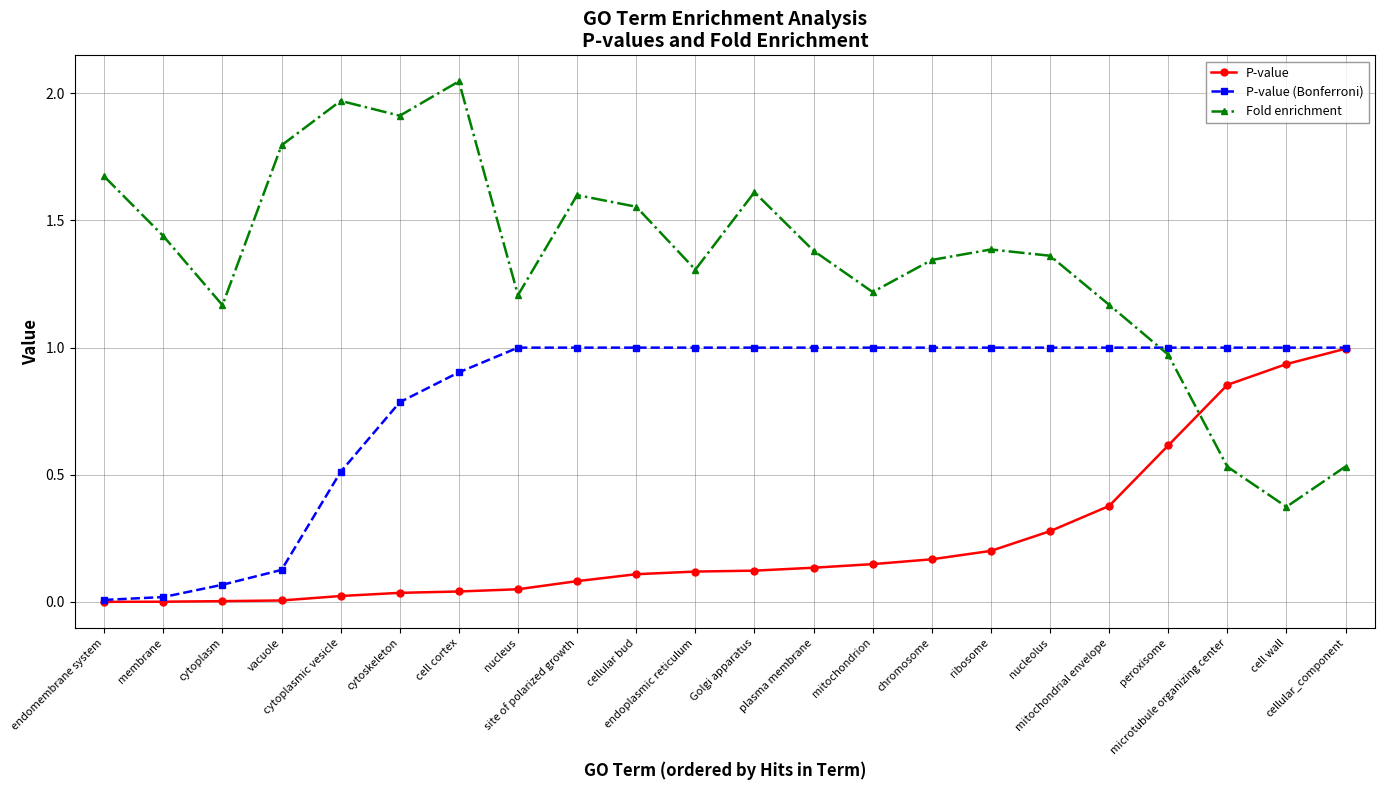

Which series has the widest spread of values?

Fold enrichment